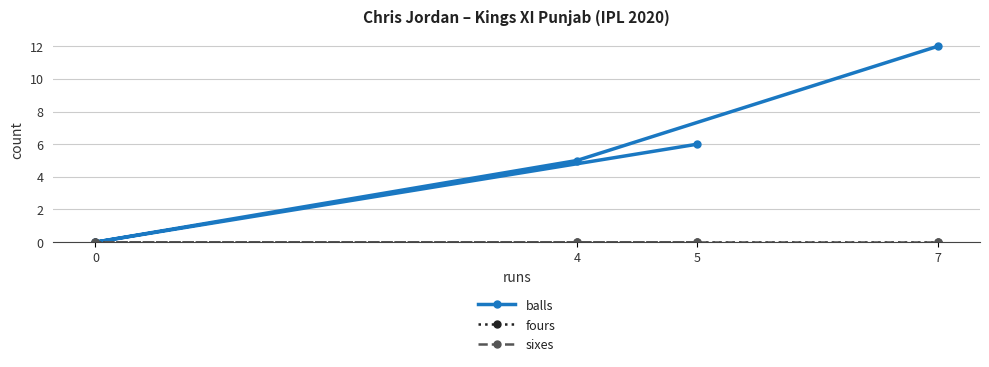

What is the difference between the balls values at 5 and 4?

1